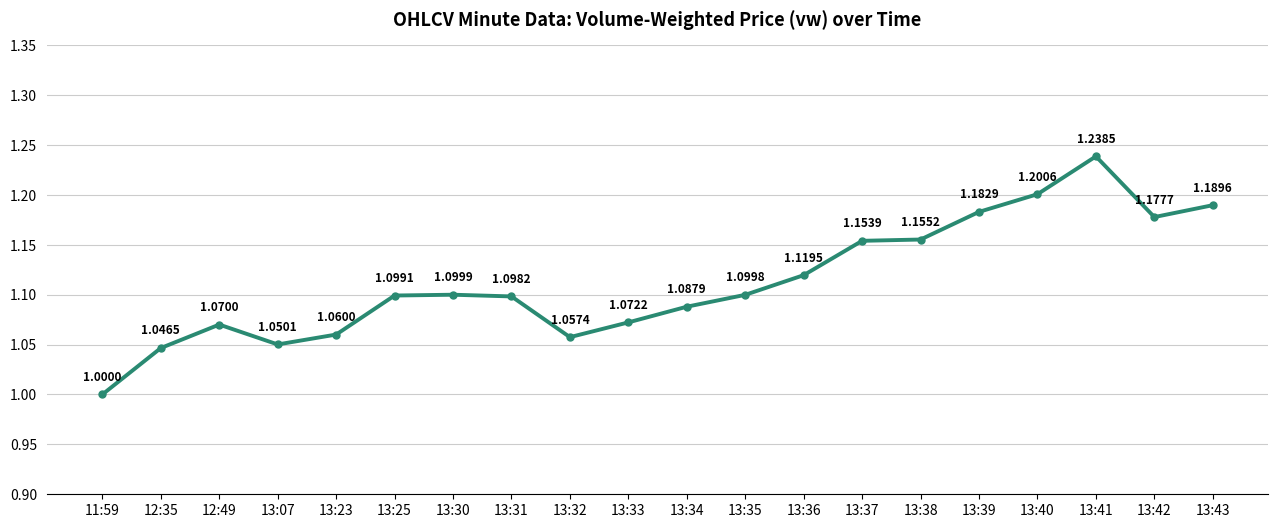

Which has a higher value, 13:32 or 13:34?

13:34